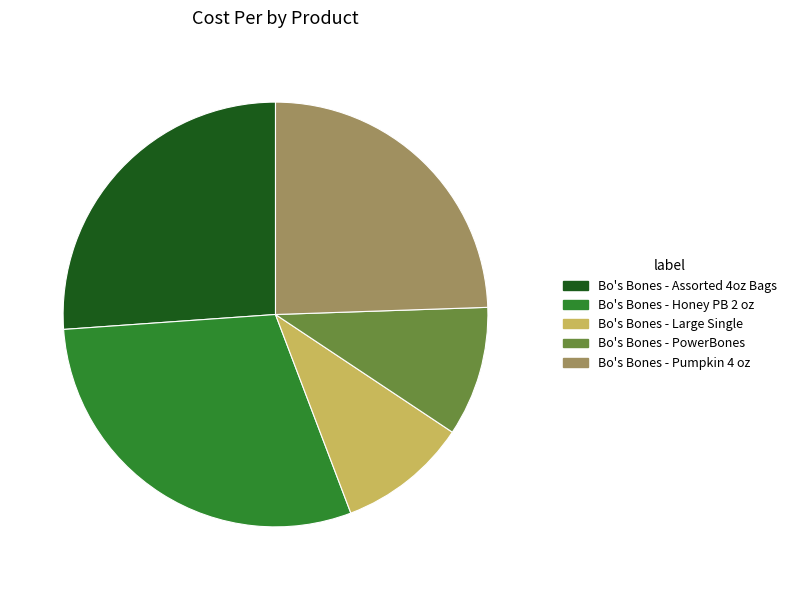

Is there a majority slice in this chart?

No